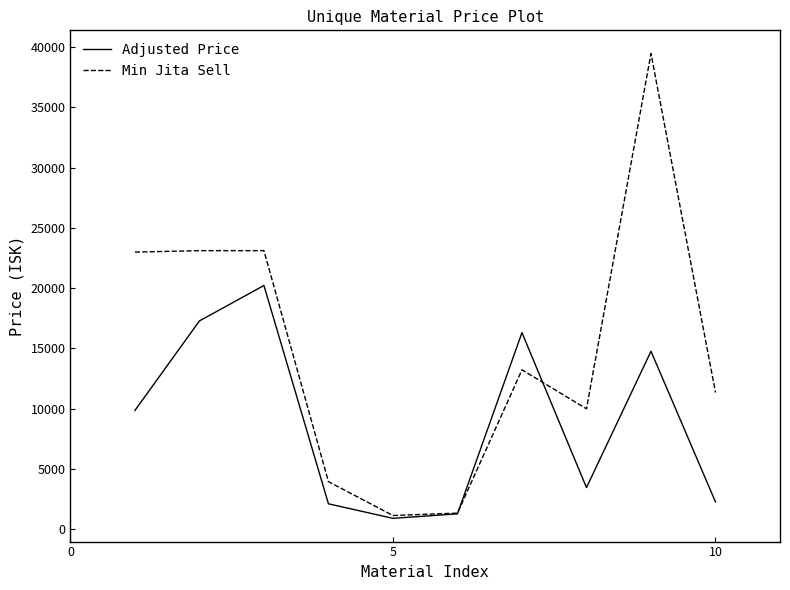

Which series has the largest range (max minus min)?

Min Jita Sell